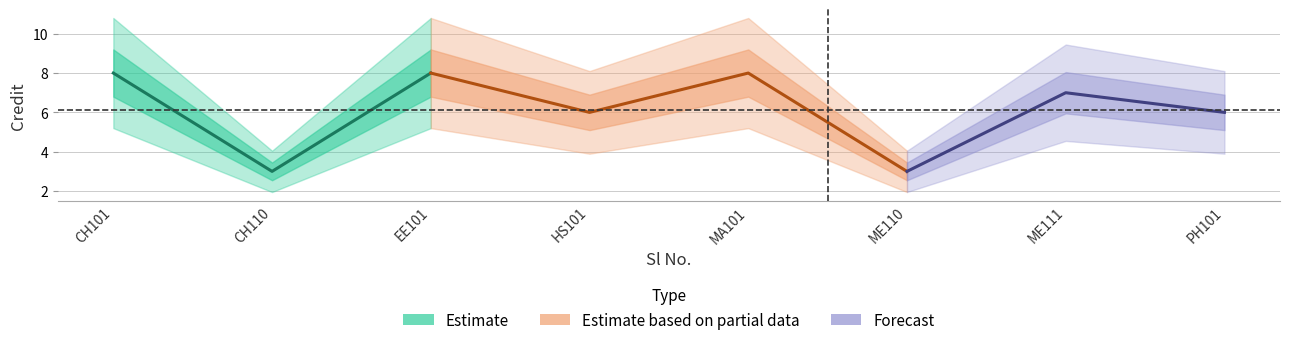

What is the change in value from 2 to 7?

+4